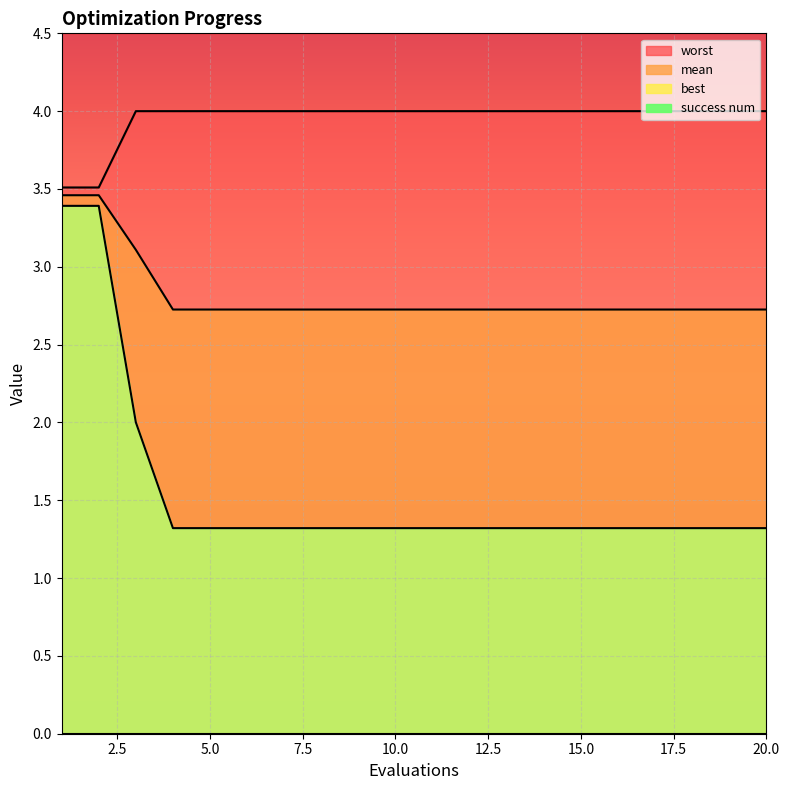

What is the sum of all best values?

31.2